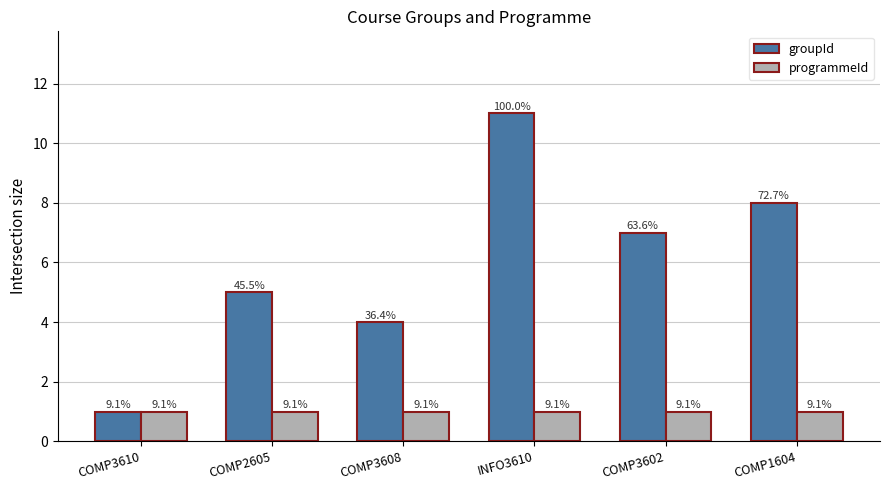

What is the difference between the groupId values at COMP3608 and COMP3610?

3